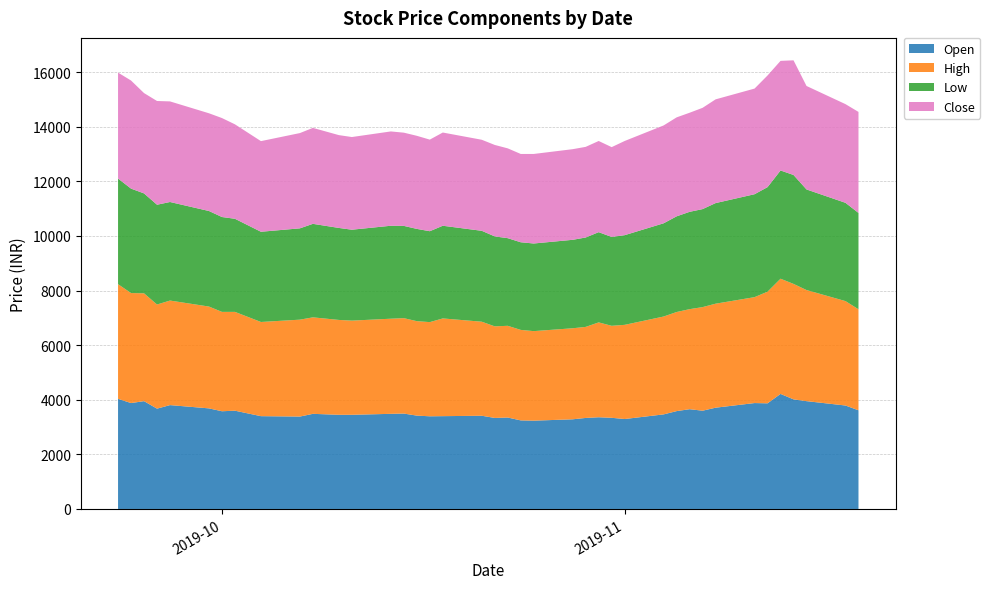

Reading right to left, list all the values displayed in this chart.

Open: 3615	3790	3950	4015	4215	3870	3880	3710	3600	3655	3585	3465	3295	3340	3360	3335	3285	3235	3245	3350	3335	3415	3400	3395	3420	3495	3485	3450	3450	3485	3385	3400	3600	3580	3685	3805	3675	3950	3880	4035
High: 3700	3825	4070	4230	4220	4090	3880	3810	3795	3665	3630	3585	3450	3370	3475	3335	3335	3280	3315	3360	3355	3445	3580	3450	3460	3495	3485	3450	3475	3535	3550	3450	3620	3640	3730	3830	3815	3950	4030	4200
Low: 3530	3600	3685	3990	3965	3830	3770	3685	3590	3565	3505	3415	3285	3255	3305	3275	3240	3210	3210	3210	3295	3330	3395	3330	3380	3380	3405	3330	3370	3425	3345	3305	3410	3475	3500	3610	3655	3660	3825	3870
Close: 3700	3615	3790	4200	4015	4090	3870	3800	3710	3630	3625	3585	3450	3290	3340	3320	3320	3280	3235	3290	3350	3335	3415	3355	3410	3415	3455	3395	3400	3515	3490	3320	3460	3625	3580	3685	3800	3675	3960	3880